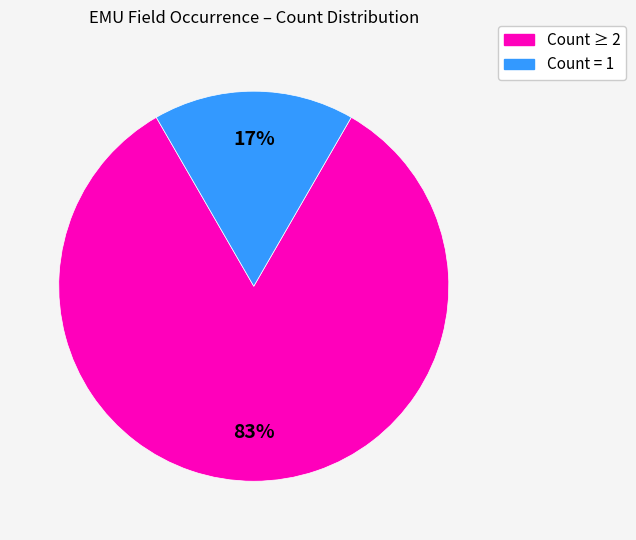

To the nearest percent, what is the average slice percentage?

50%